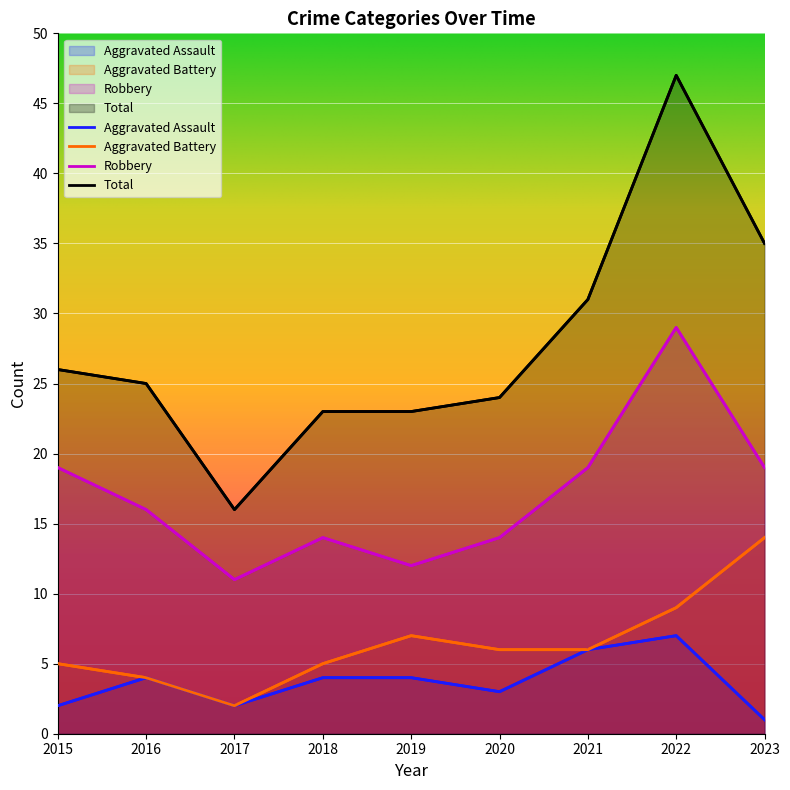

What is the difference between the Robbery values at 2021 and 2018?

5